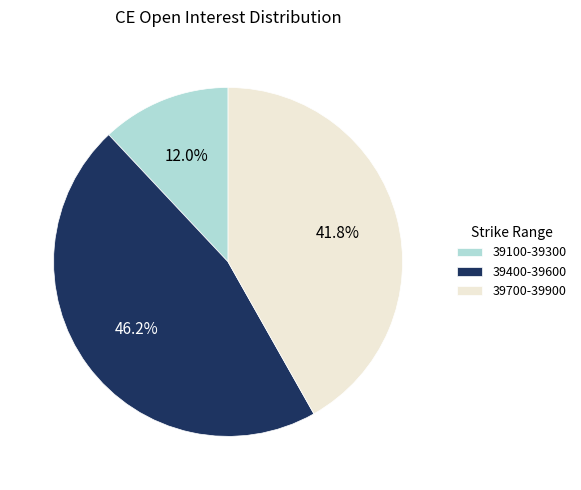

Is there a majority slice in this chart?

No